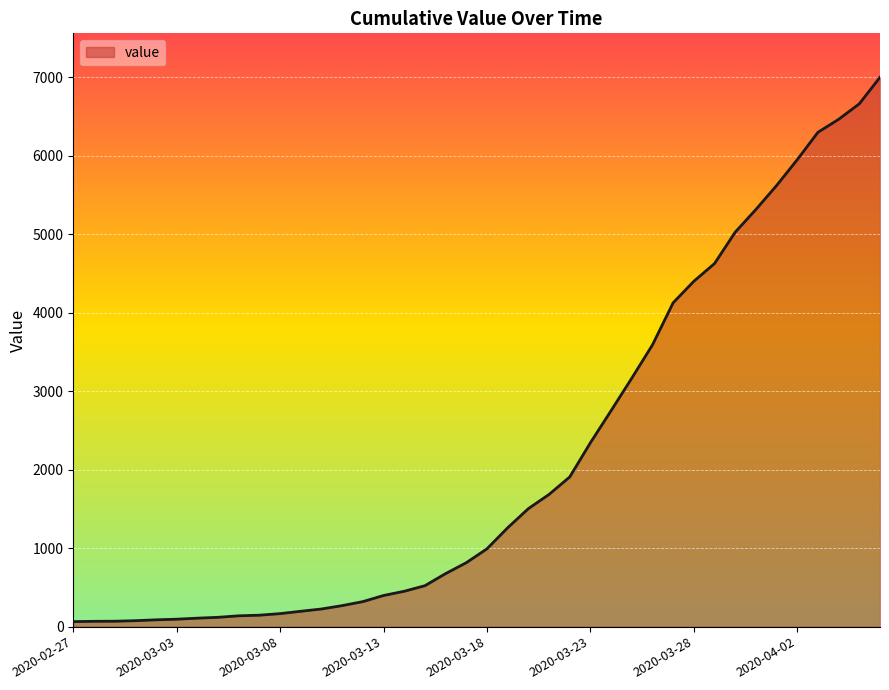

What is the greatest value displayed?

7002